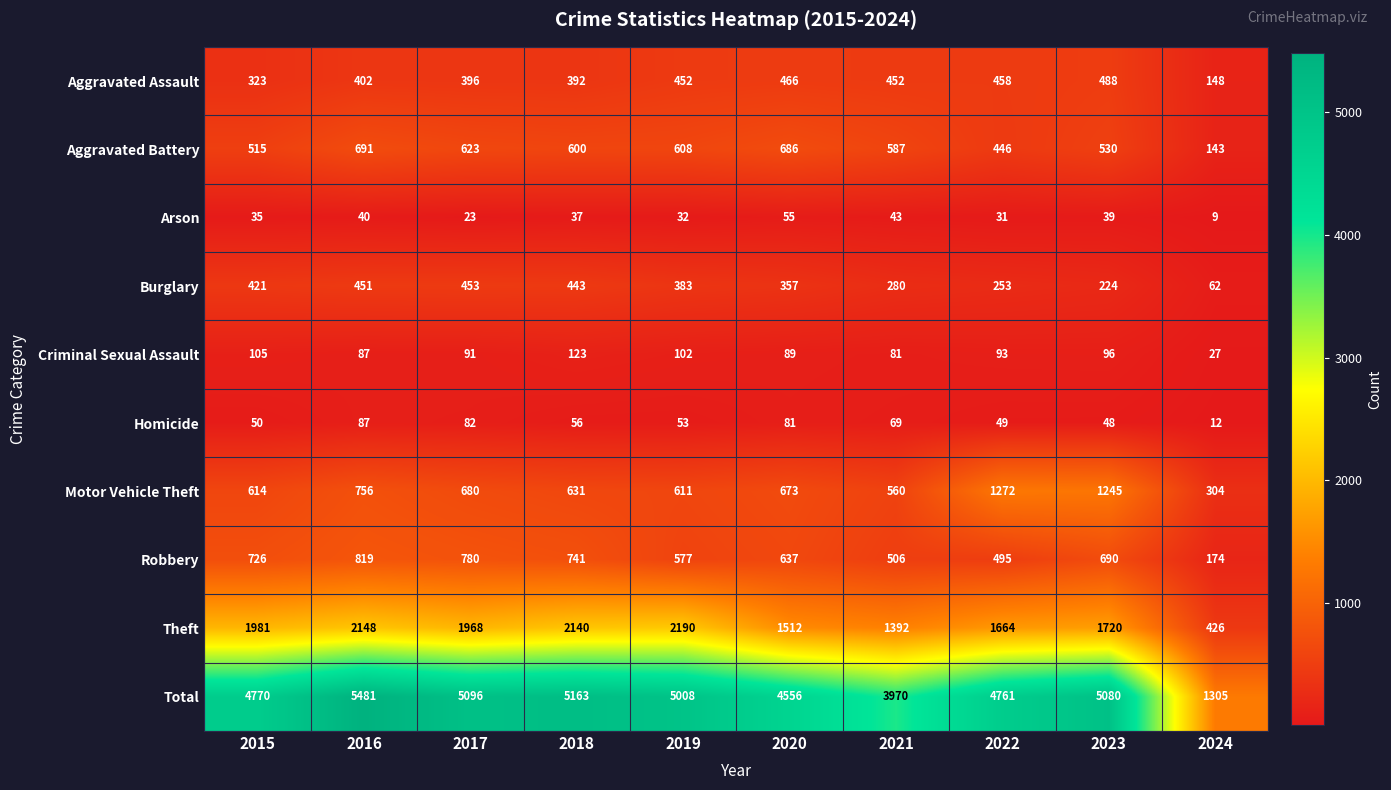

Where is Total nearest to the value 3393?

2021